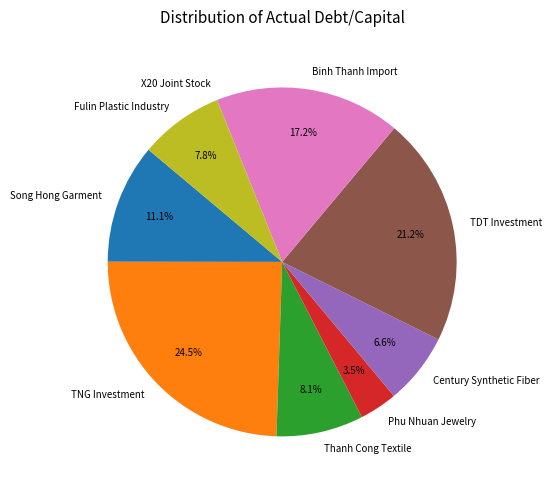

What is the largest slice in the pie chart?

TNG Investment